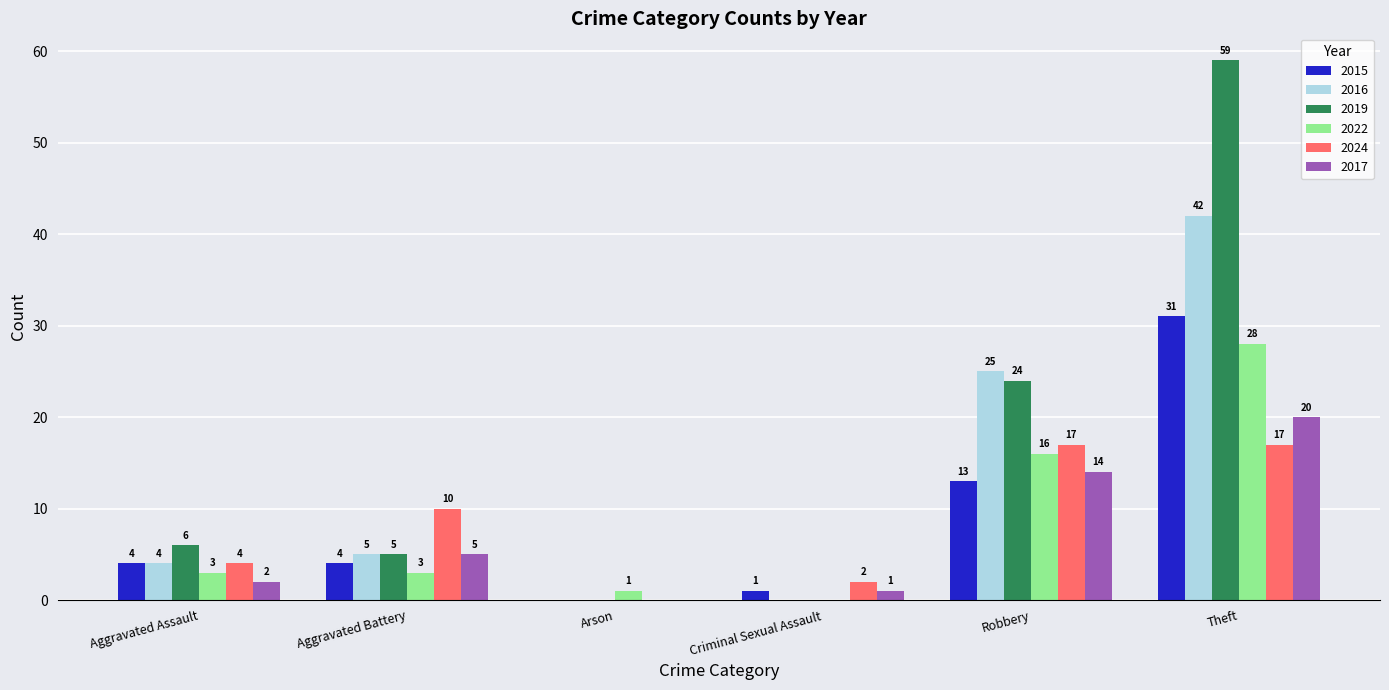

What is the spread (max minus min) of values at Theft?

42